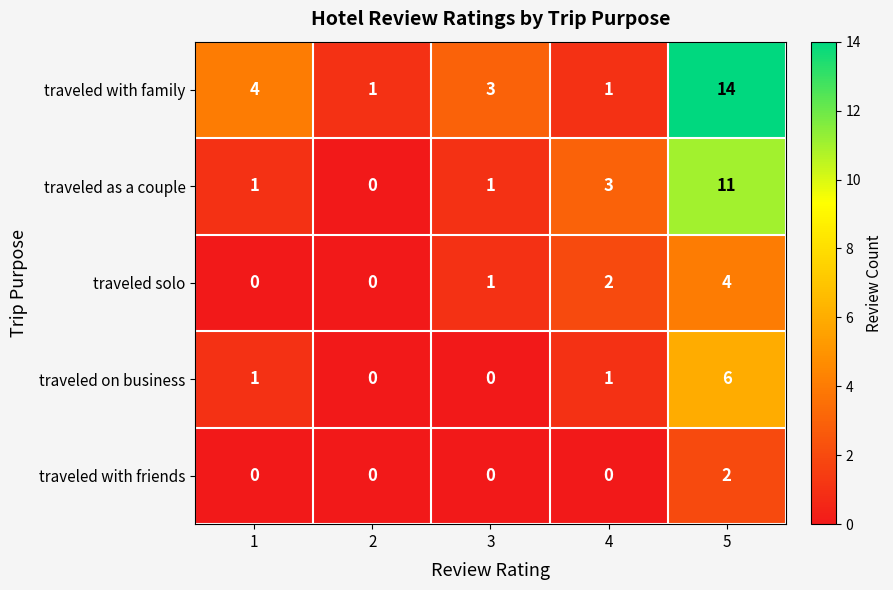

Count the traveled solo values in the range 0 to 2.

4